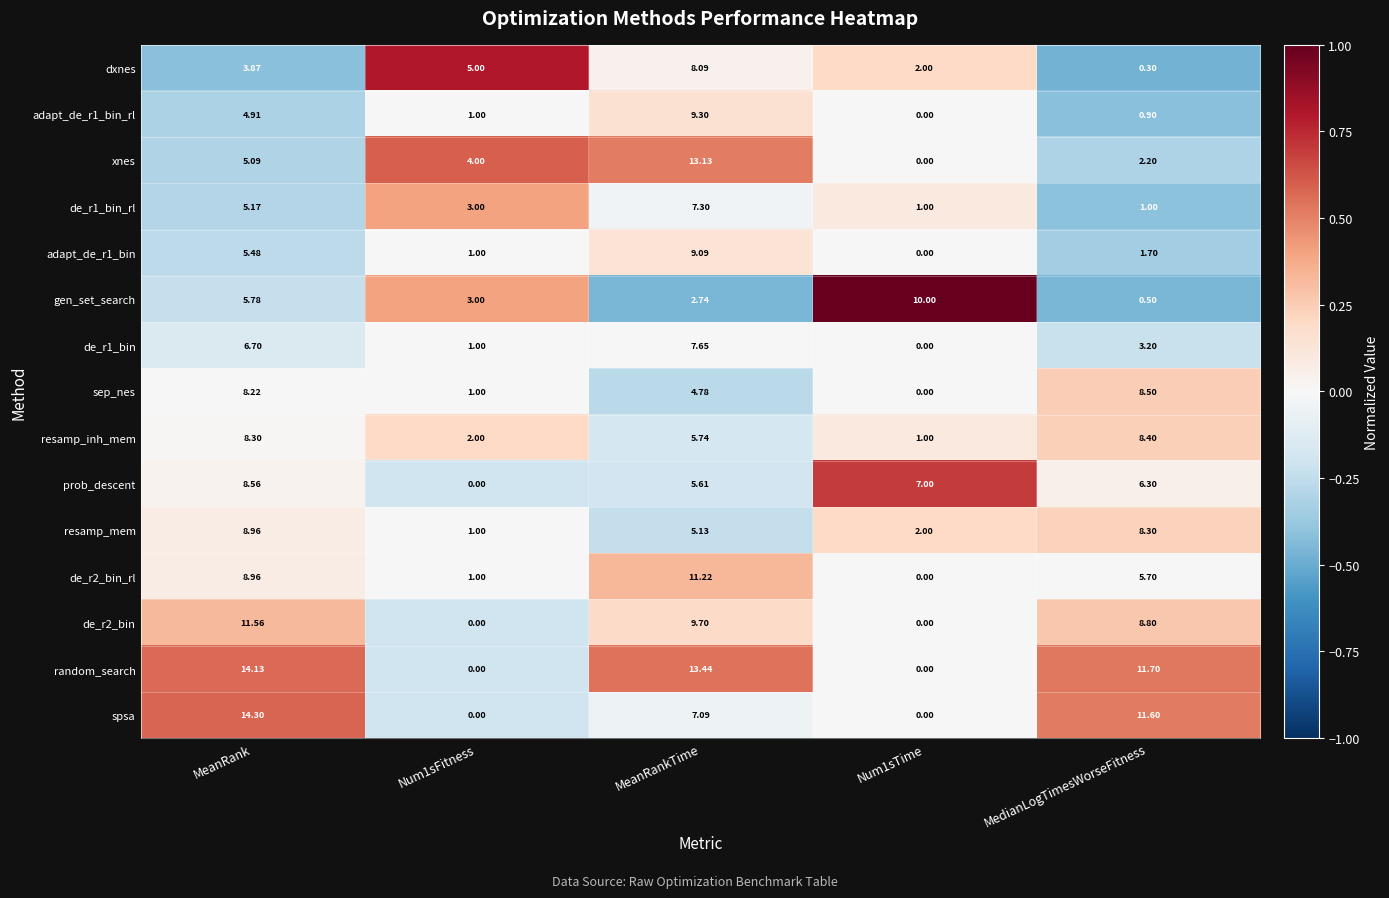

Which series has the widest spread of values?

spsa